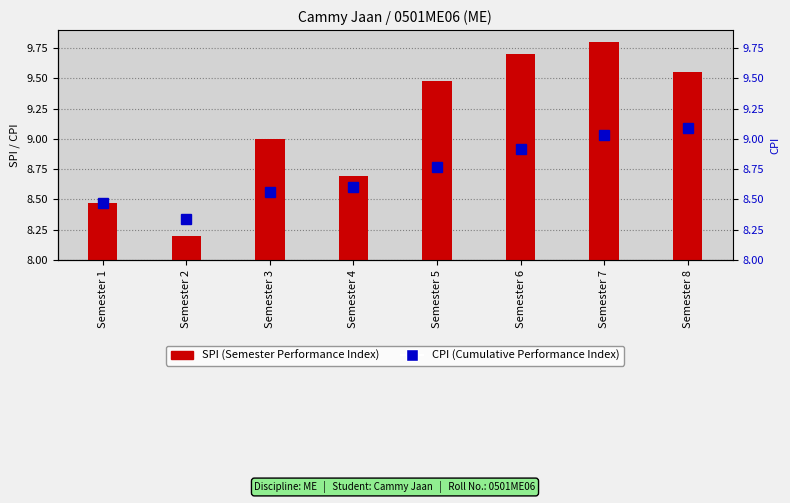

Which has a higher value, Semester 5 or Semester 4?

Semester 5